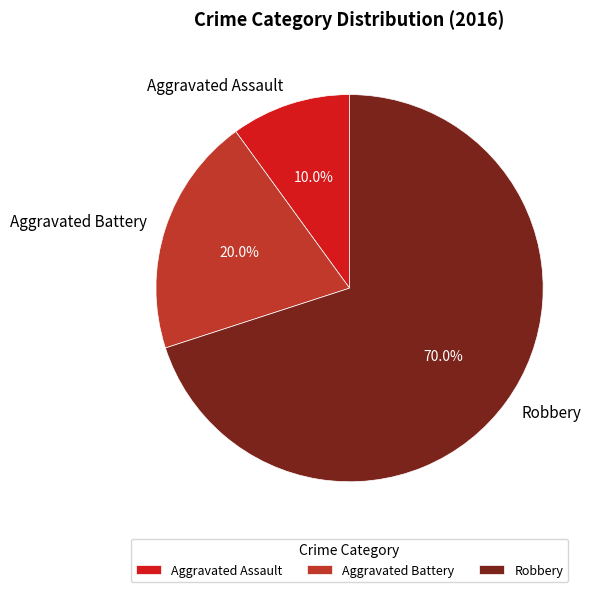

To the nearest percent, what percentage of the pie is Robbery?

70%